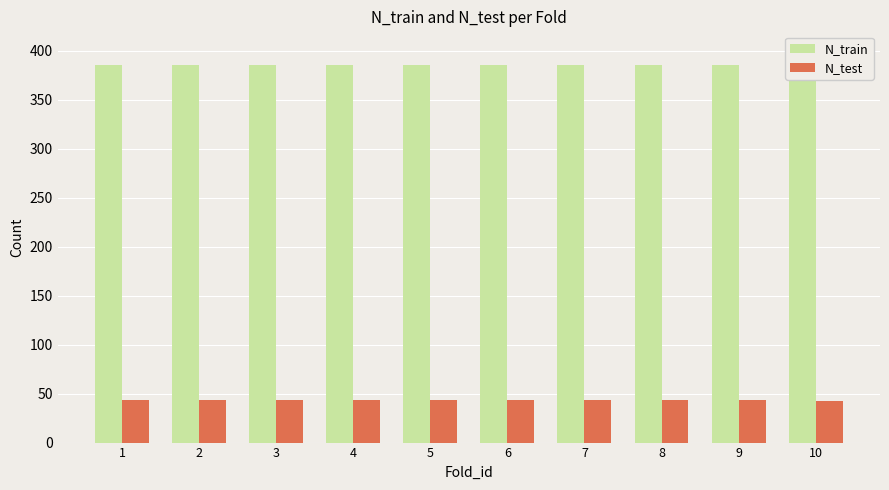

At which category does the chart reach its peak across all series?

10